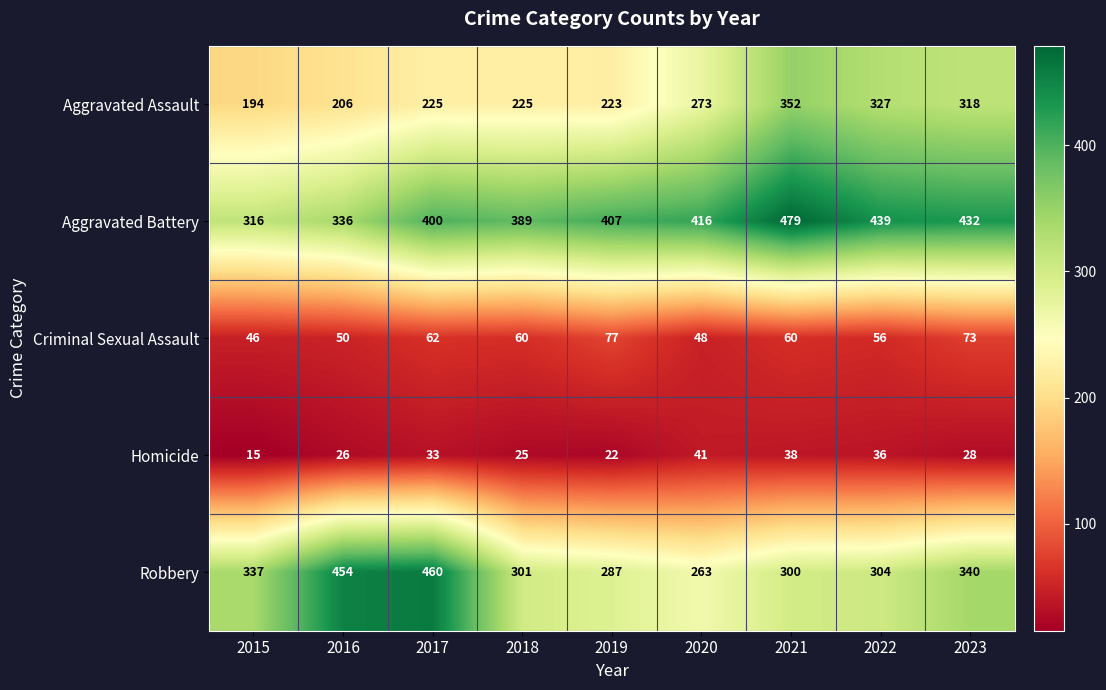

At which label does Homicide first exceed 28?

2017